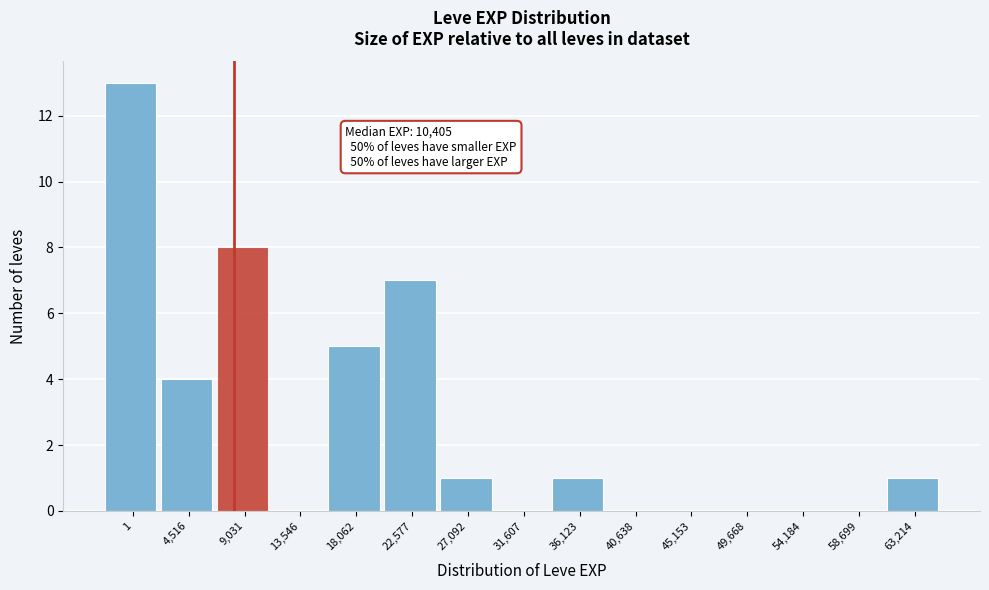

Reading left to right, extract all data points from this chart.

1=13	4,516=4	9,031=8	13,546=0	18,062=5	22,577=7	27,092=1	31,607=0	36,123=1	40,638=0	45,153=0	49,668=0	54,184=0	58,699=0	63,214=1